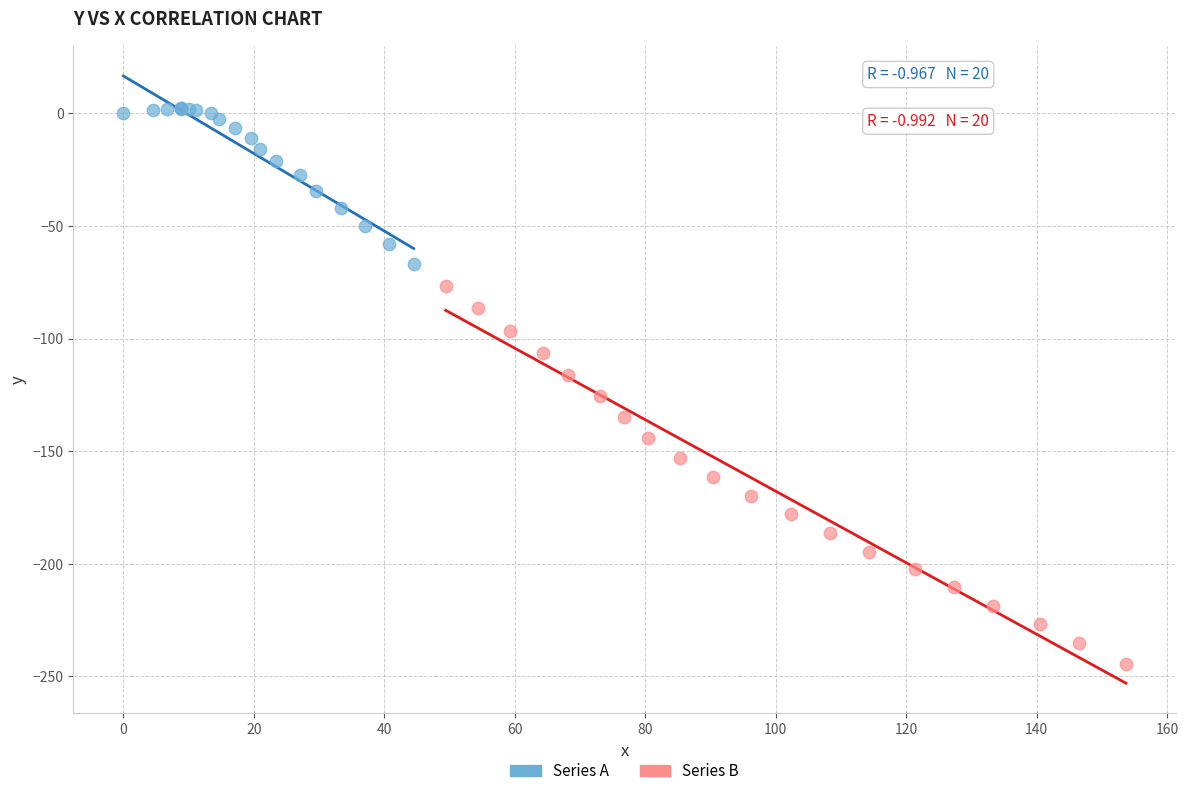

Which series has the widest spread of Y values?

Series B